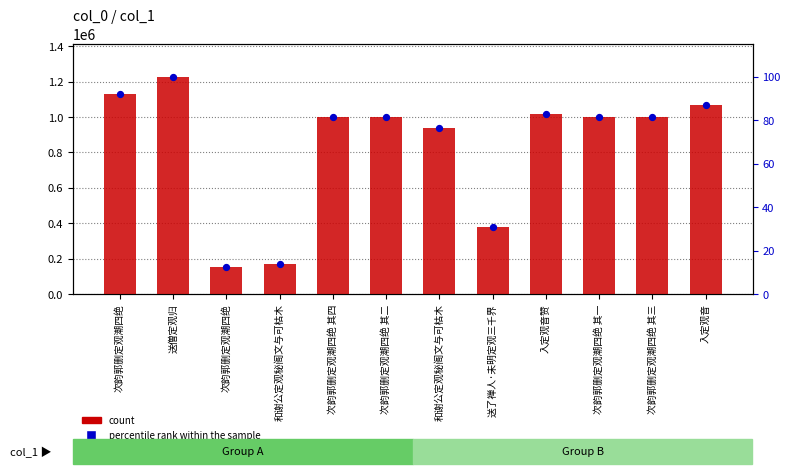

What are all the series names shown in the legend?

count, percentile rank within the sample